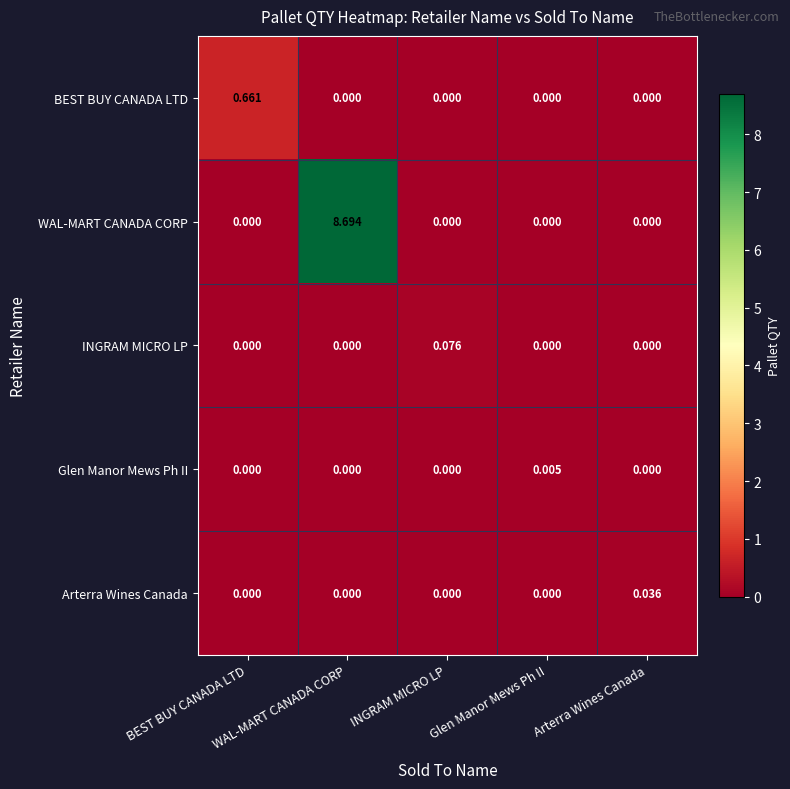

Which series has the largest total across all categories?

WAL-MART CANADA CORP